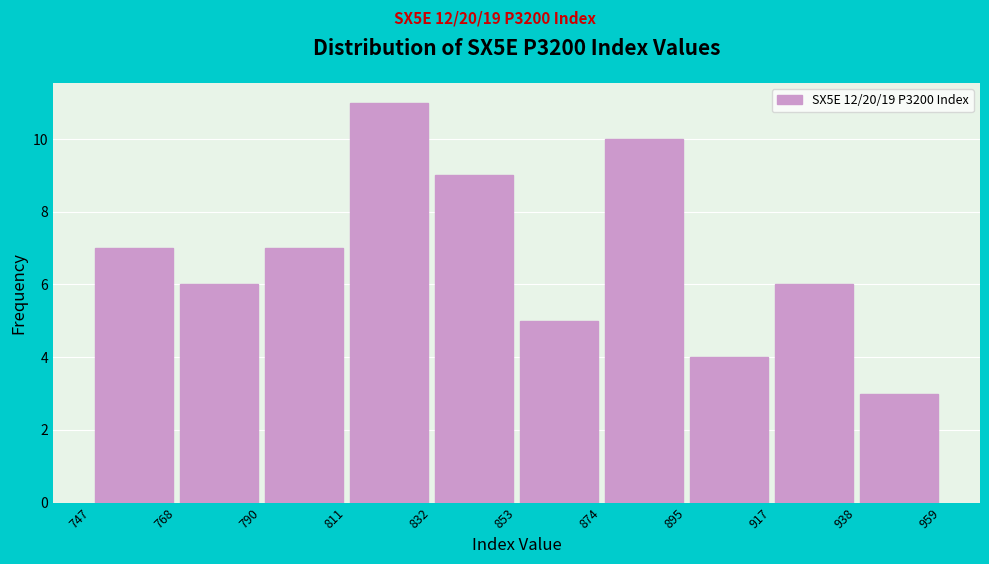

What is the height of the bar covering 811 to 832 on the x-axis? The values are not printed on the chart, so give them approximately, as read against the axis.

11